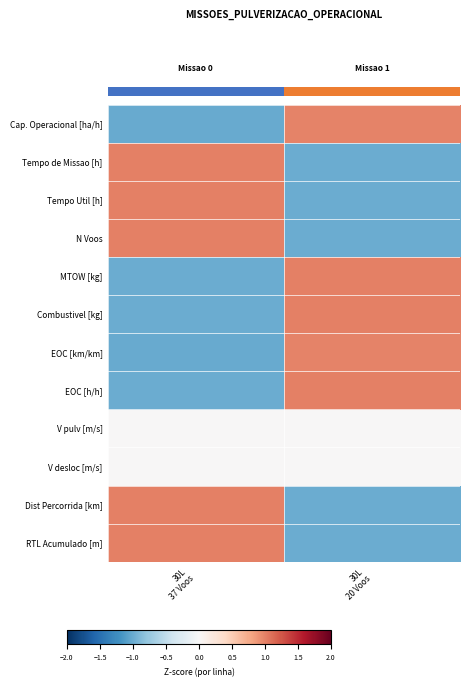

What is the spread (max minus min) of values at 30L
37 Voos?

2.0